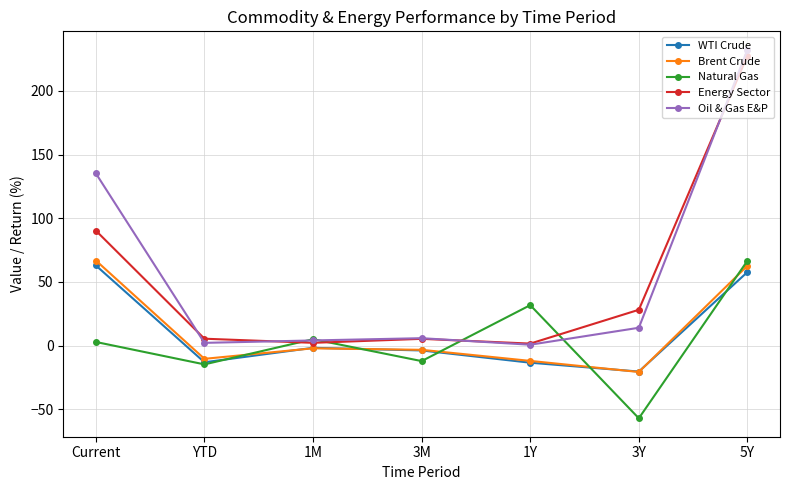

Is it true that Oil & Gas E&P equals 214.4 at Current?

False